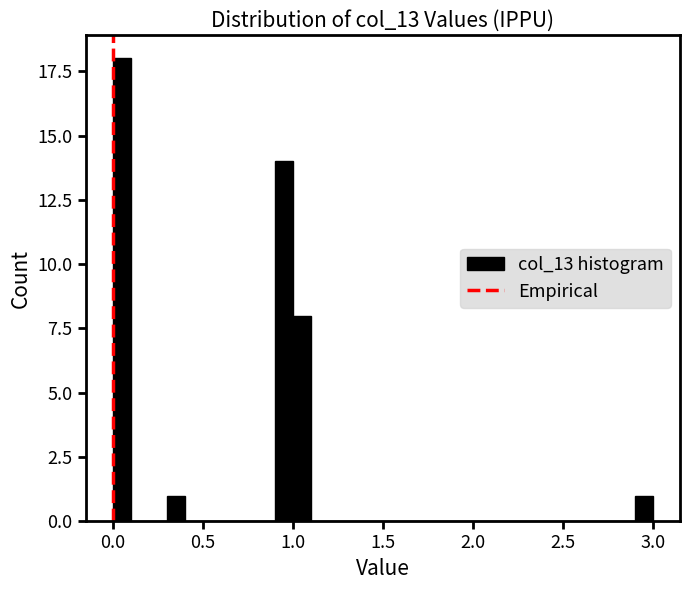

Around what value on the x-axis is the tallest bar? Give the approximate position of its centre, as read against the axis.

0.05